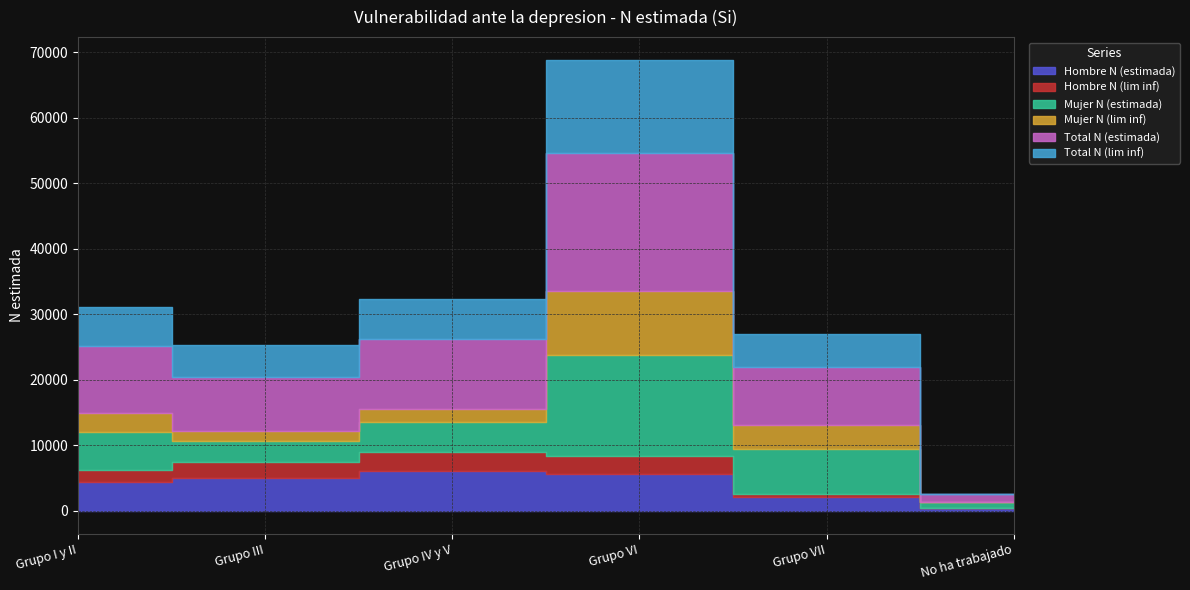

Between Grupo VI and Grupo III, which is larger?

Grupo VI